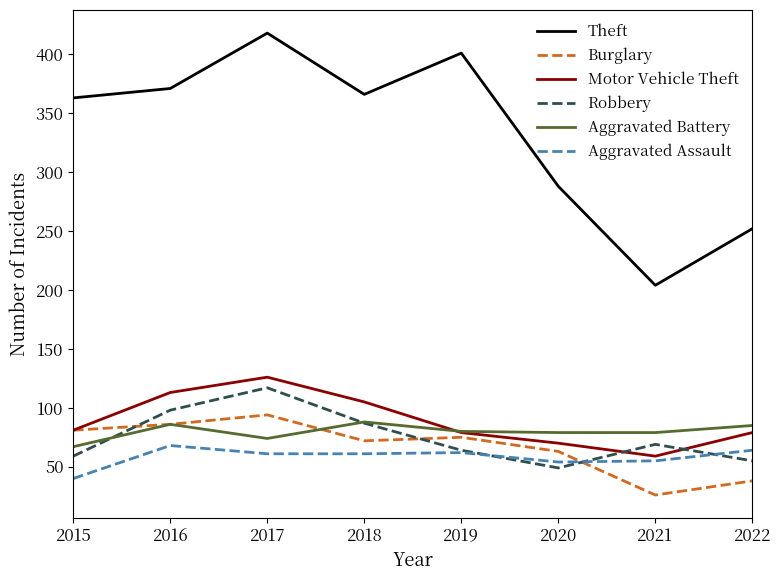

True or false: Theft and Burglary intersect in this chart.

False